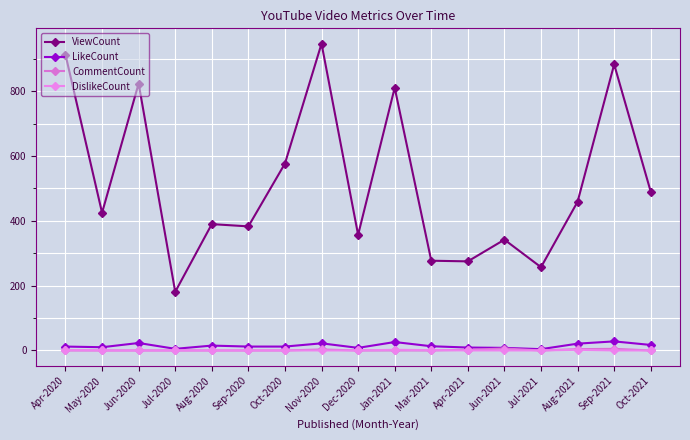

Does the chart display data point markers on the line(s)?

Yes